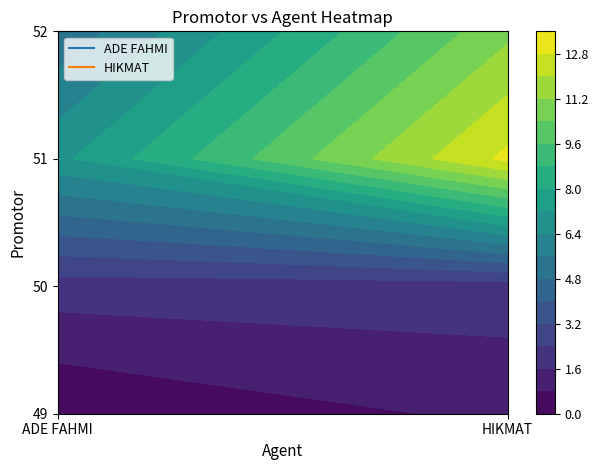

At which label is ADE FAHMI closest to 3?

50